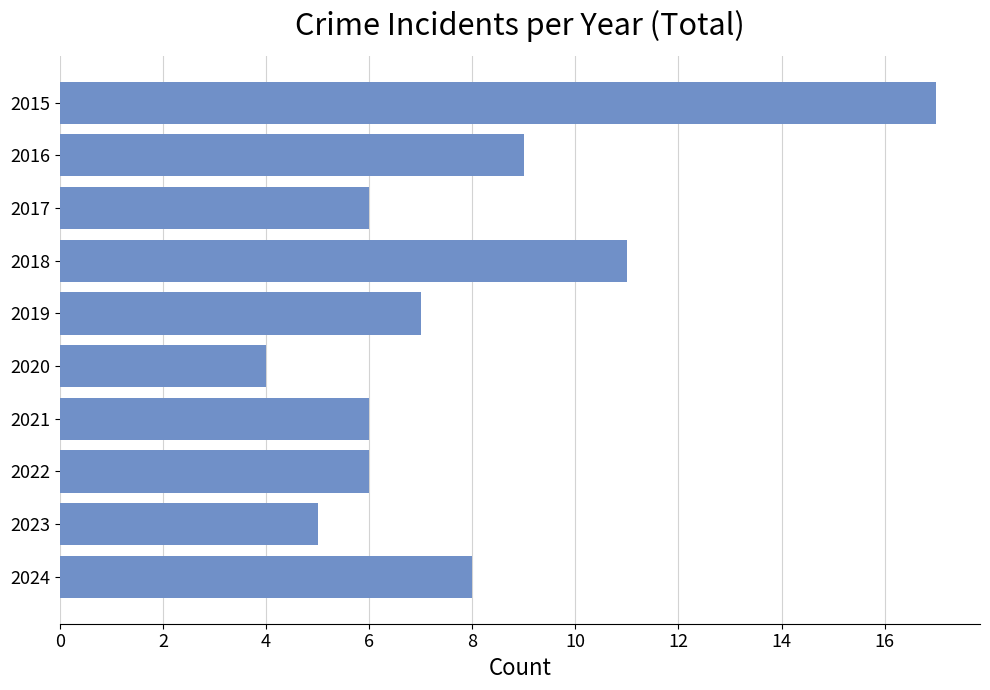

What is the sum of all values?

79